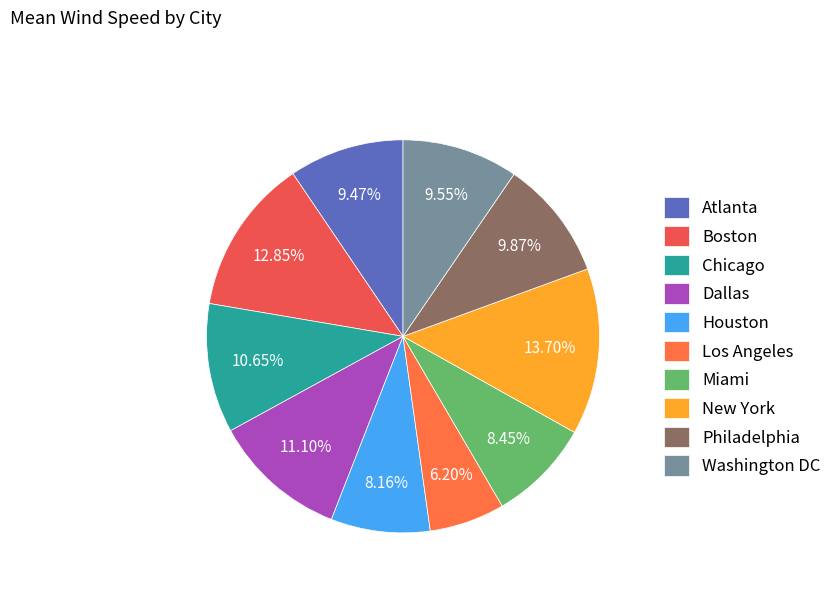

How many slices are in this pie chart?

10